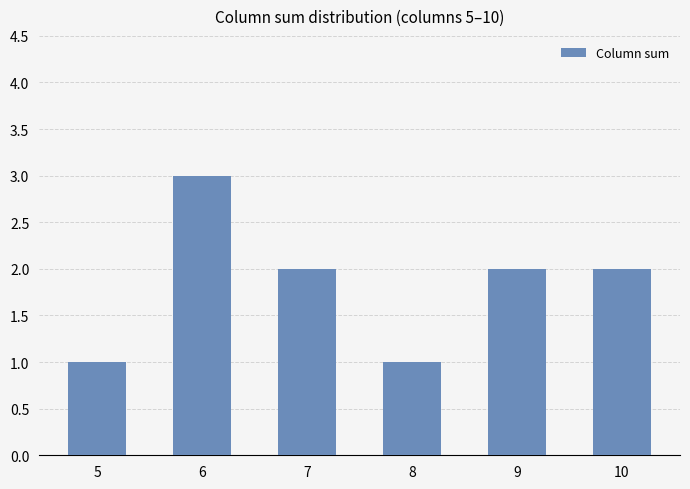

The chart shows a value of 2 at 7. True or false?

True